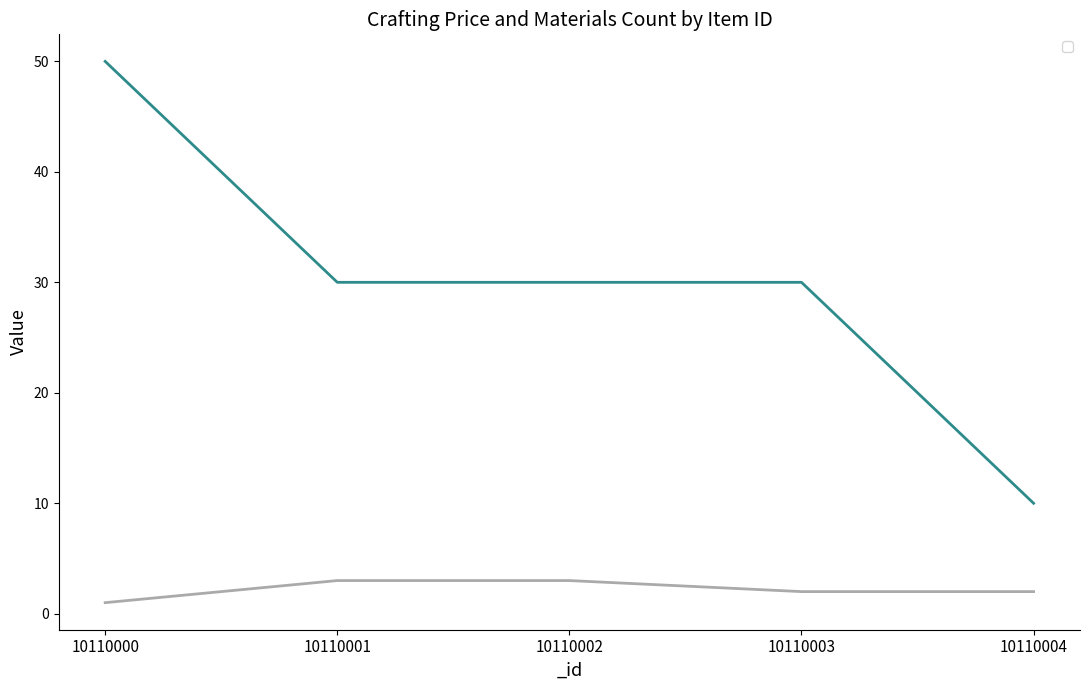

Count the _materials_count_string values in the range 2 to 3.

4